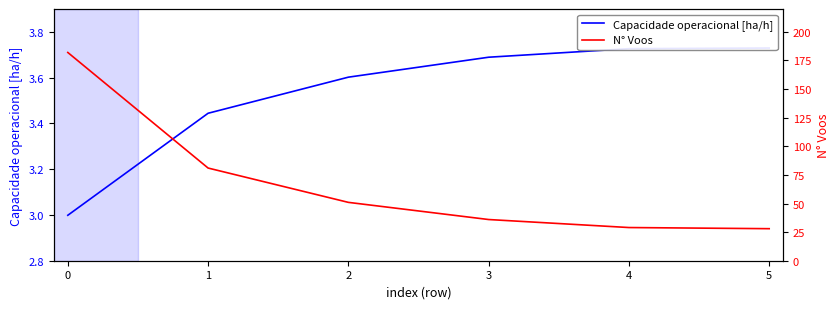

What is the greatest value displayed?

182.0